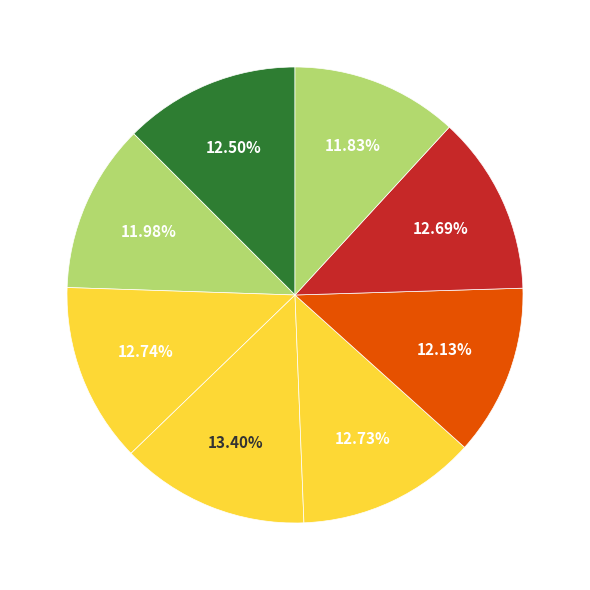

How many slices are in this pie chart?

8